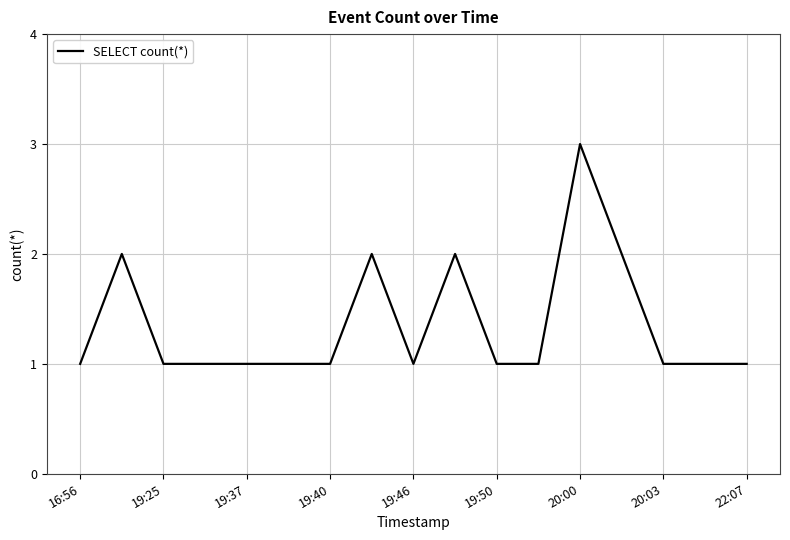

Does the chart have visible grid lines?

Yes